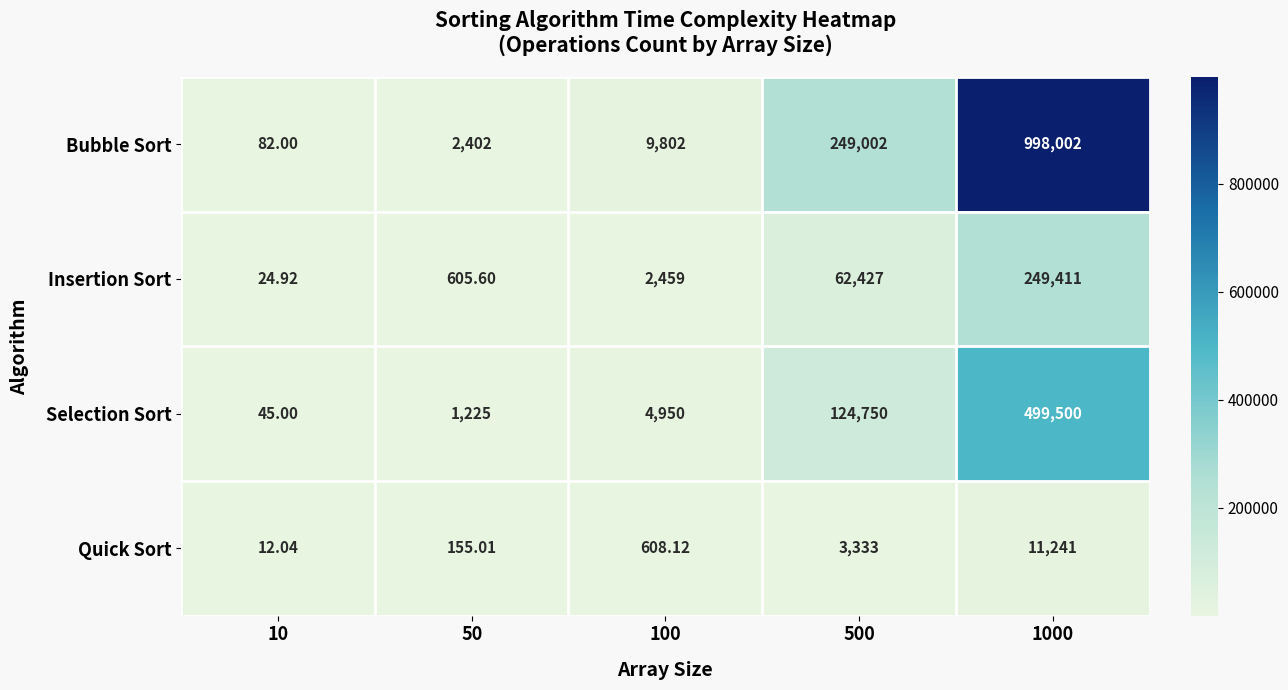

Which series has the largest range (max minus min)?

Bubble Sort